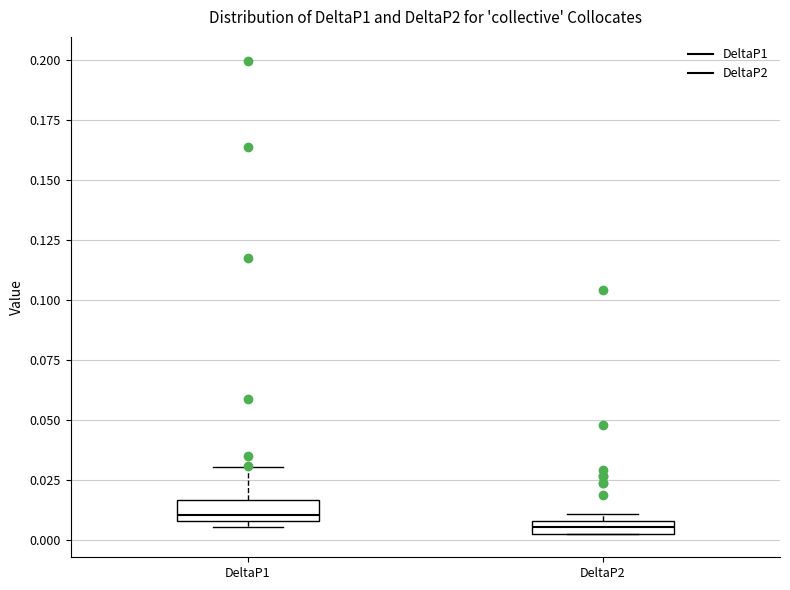

Which box has the lowest median line?

DeltaP2